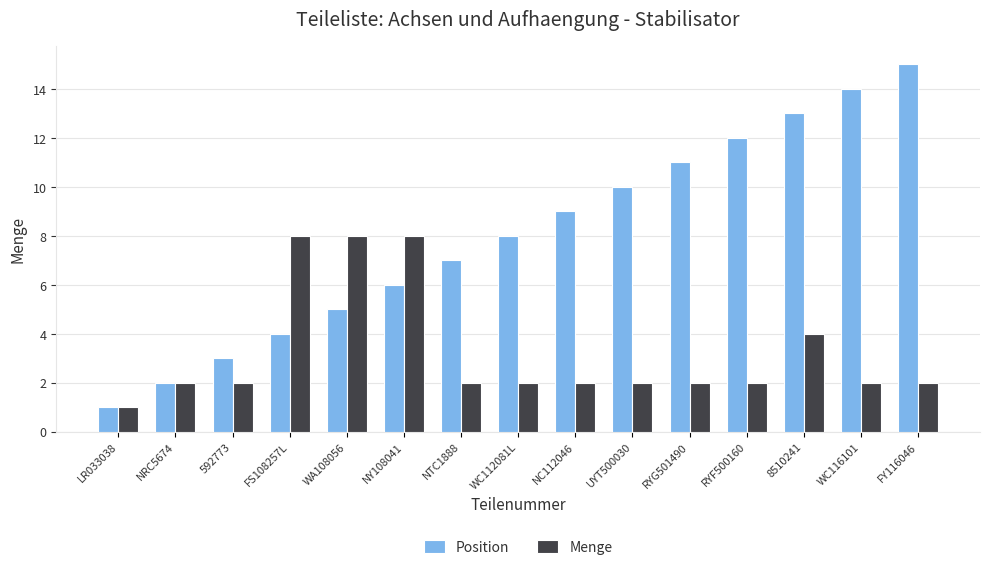

Where is Position nearest to the value 8?

WC112081L